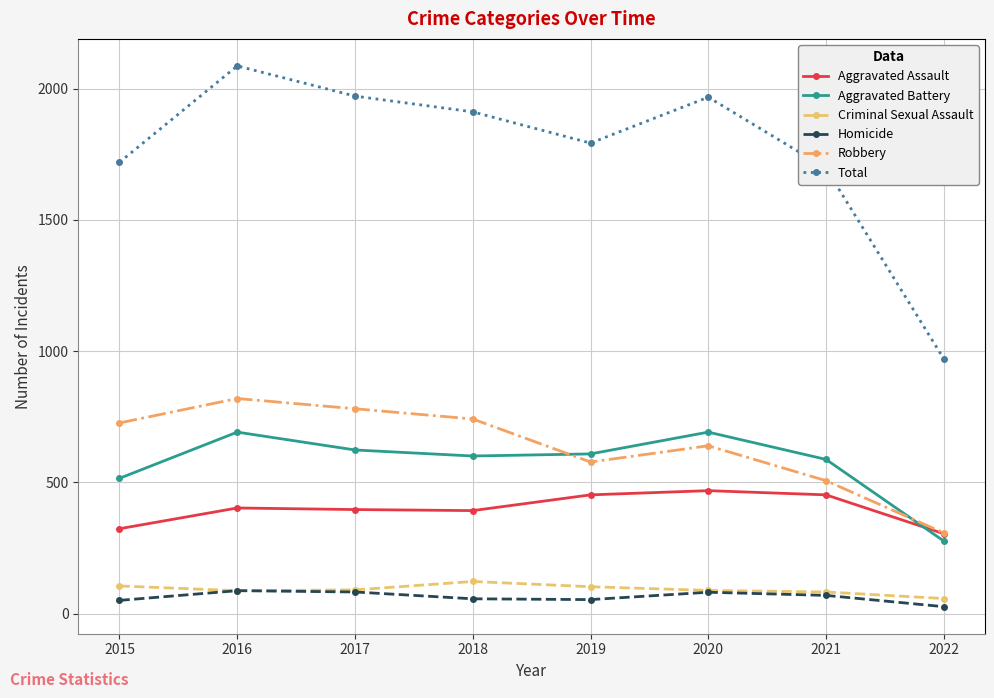

Which series has the largest range (max minus min)?

Total